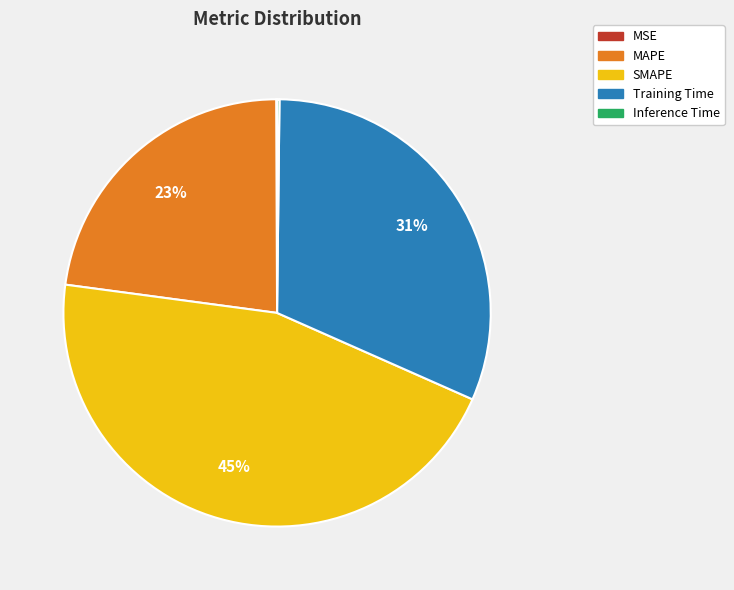

Which slice is the largest?

SMAPE